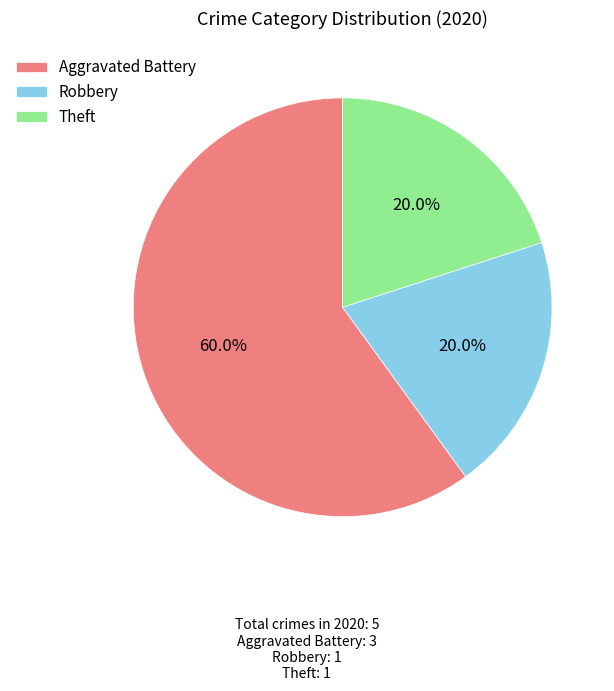

What is the largest slice in the pie chart?

Aggravated Battery